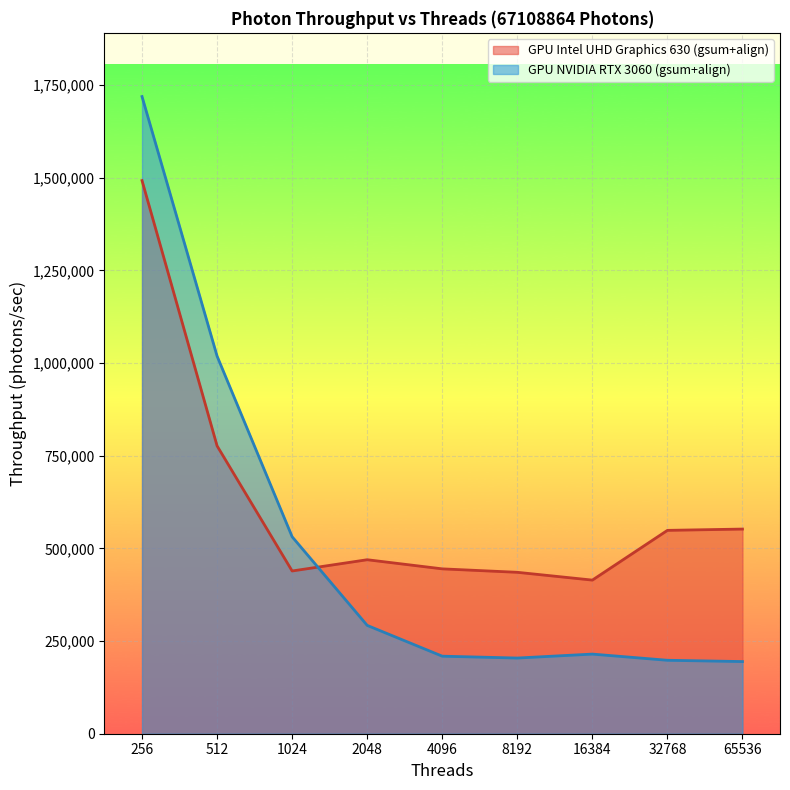

How many intersections are there between GPU Intel UHD Graphics 630 (gsum+align) and GPU NVIDIA RTX 3060 (gsum+align)?

1